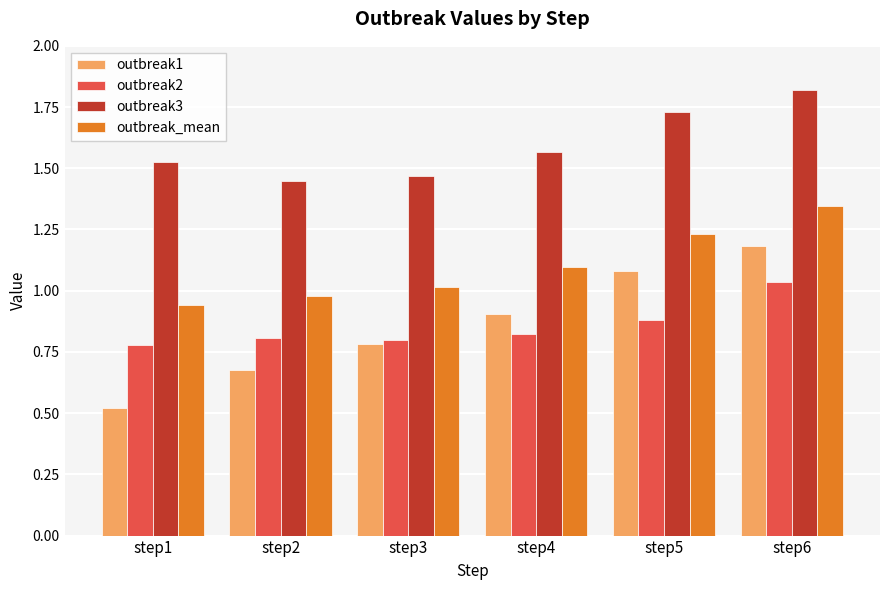

How many groups of bars are there?

6